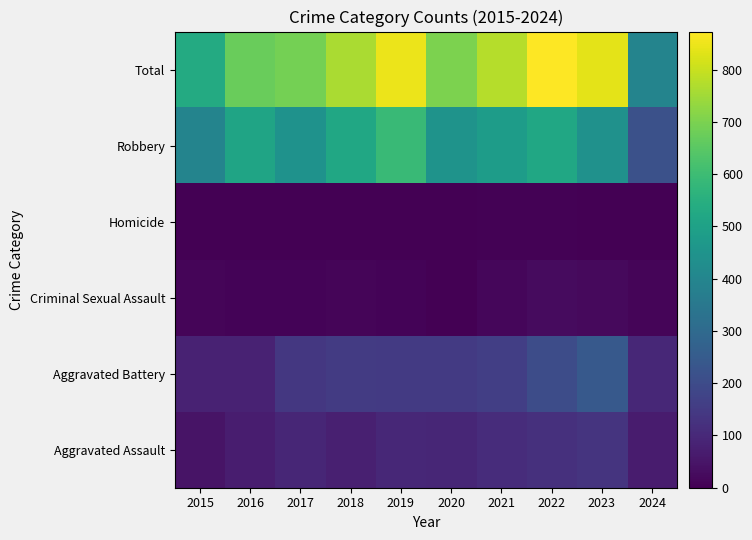

At how many categories does at least one series exceed 35?

10